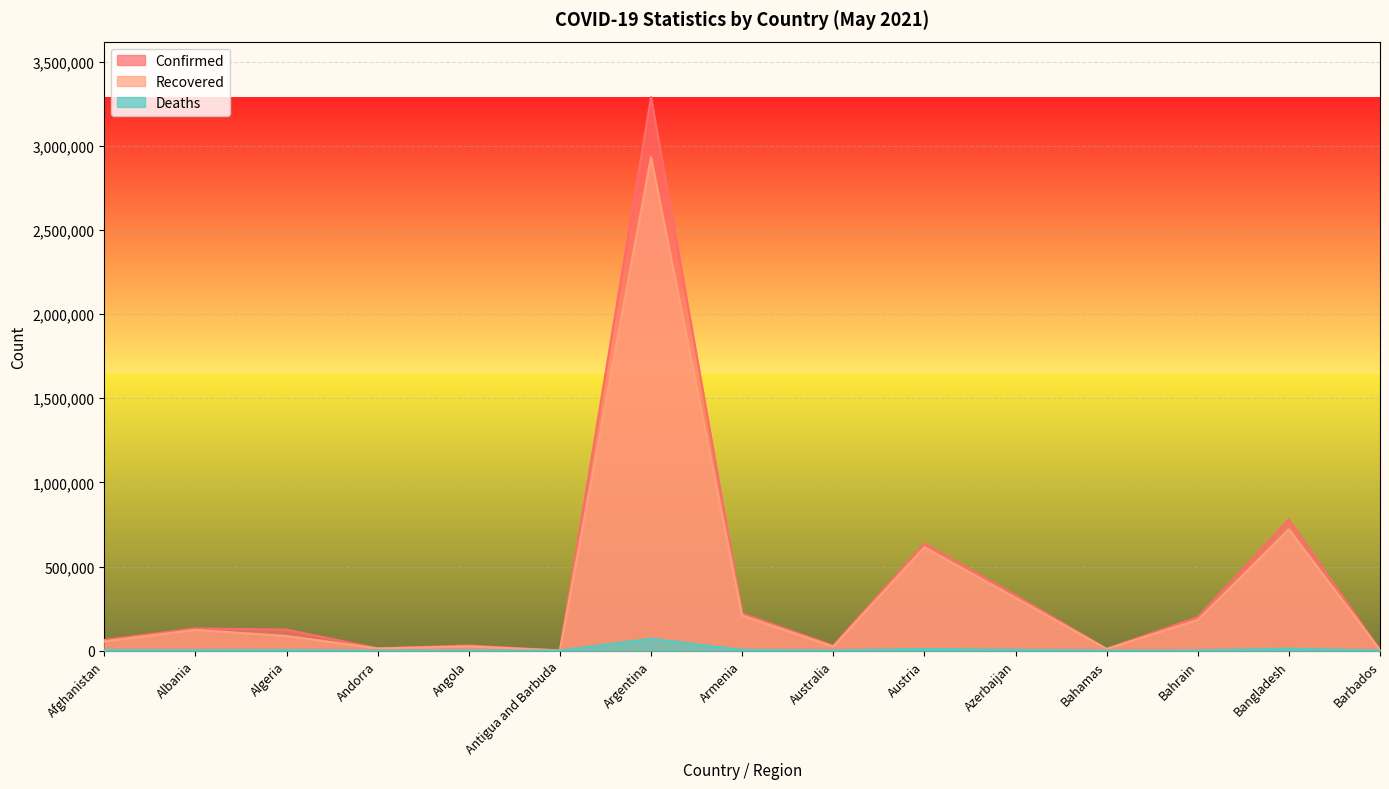

How many lines are shown in the chart?

3